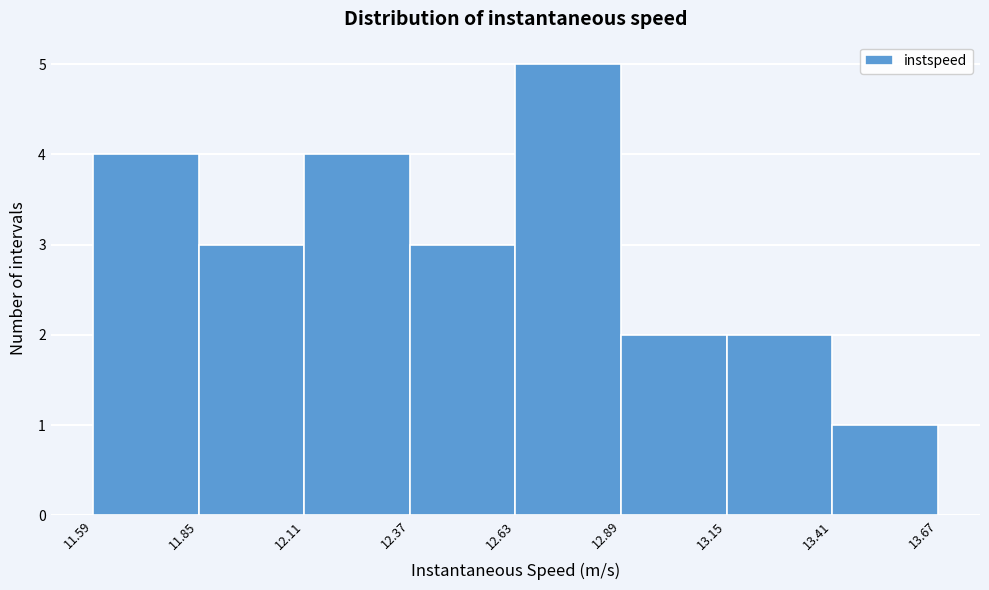

What is the height of the bar covering 13.15 to 13.41 on the x-axis? The values are not printed on the chart, so give them approximately, as read against the axis.

2